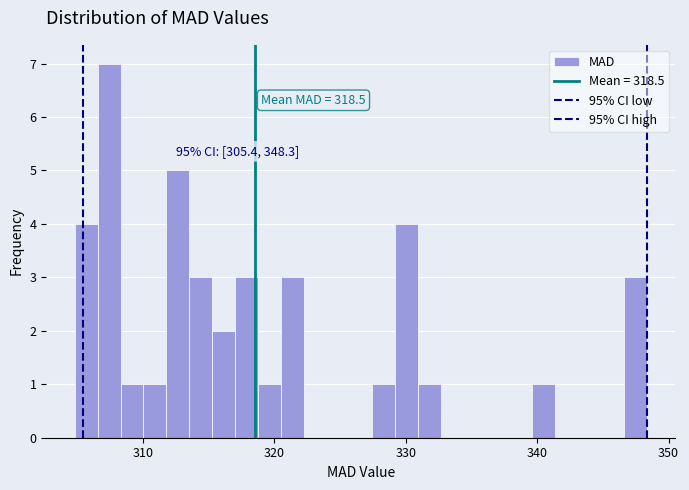

Around what value on the x-axis is the tallest bar? Give the approximate position of its centre, as read against the axis.

307